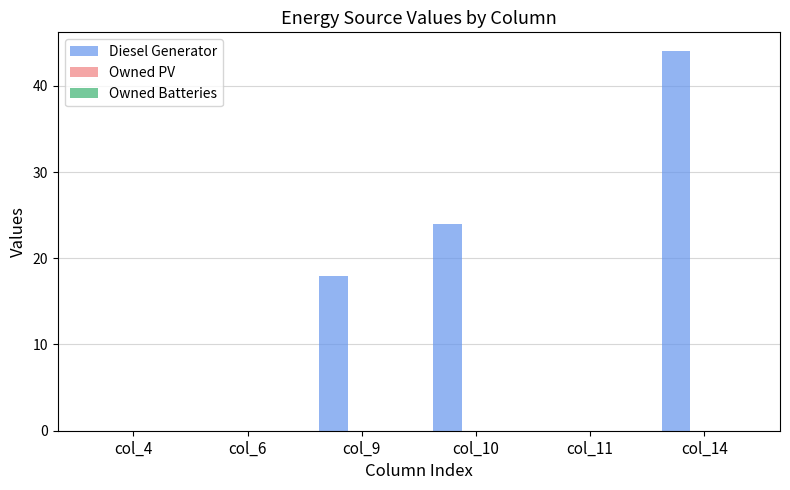

What is the sum of the values at col_10 and col_9?

42